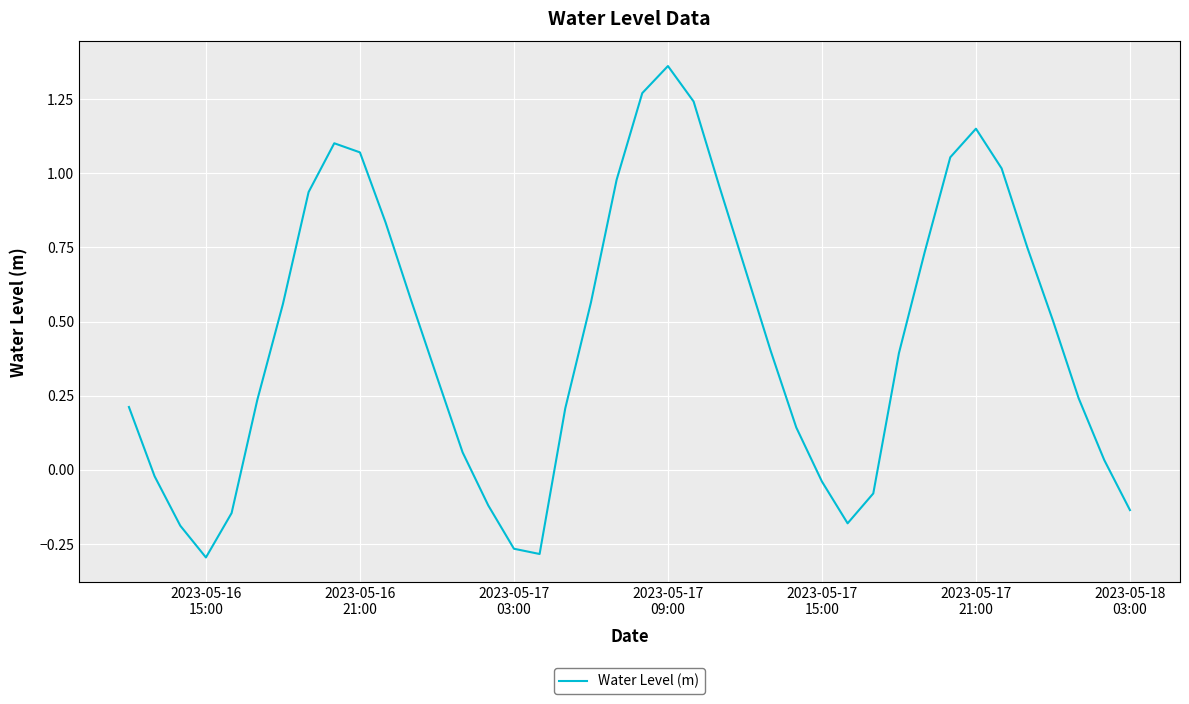

What is the difference between the maximum and minimum values?

1.7